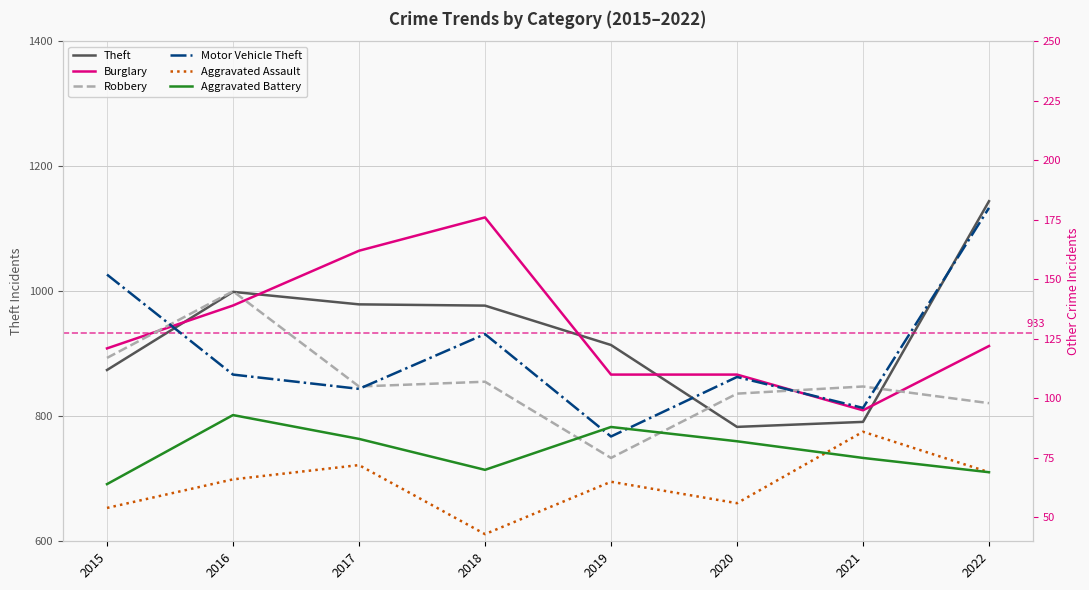

Is it true that Robbery equals 105 at 2017?

True